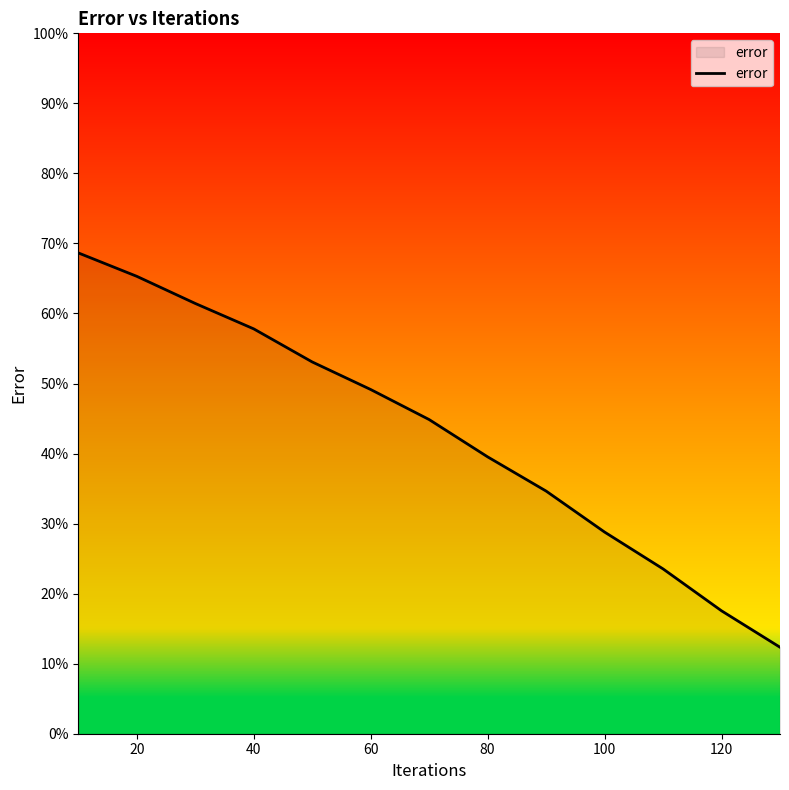

How many values exceed 44?

7